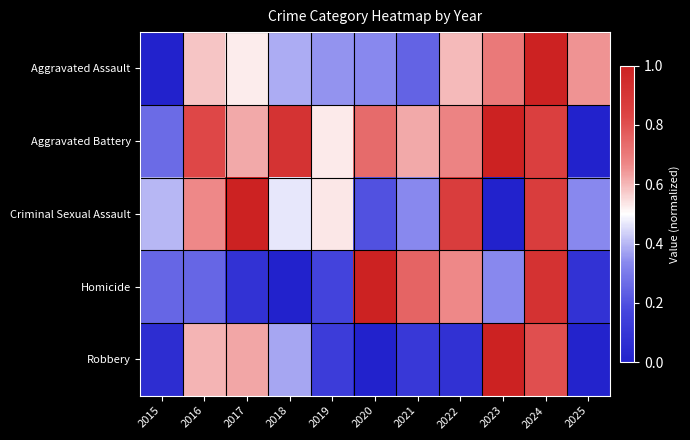

What is the maximum value shown in the chart?

1.0